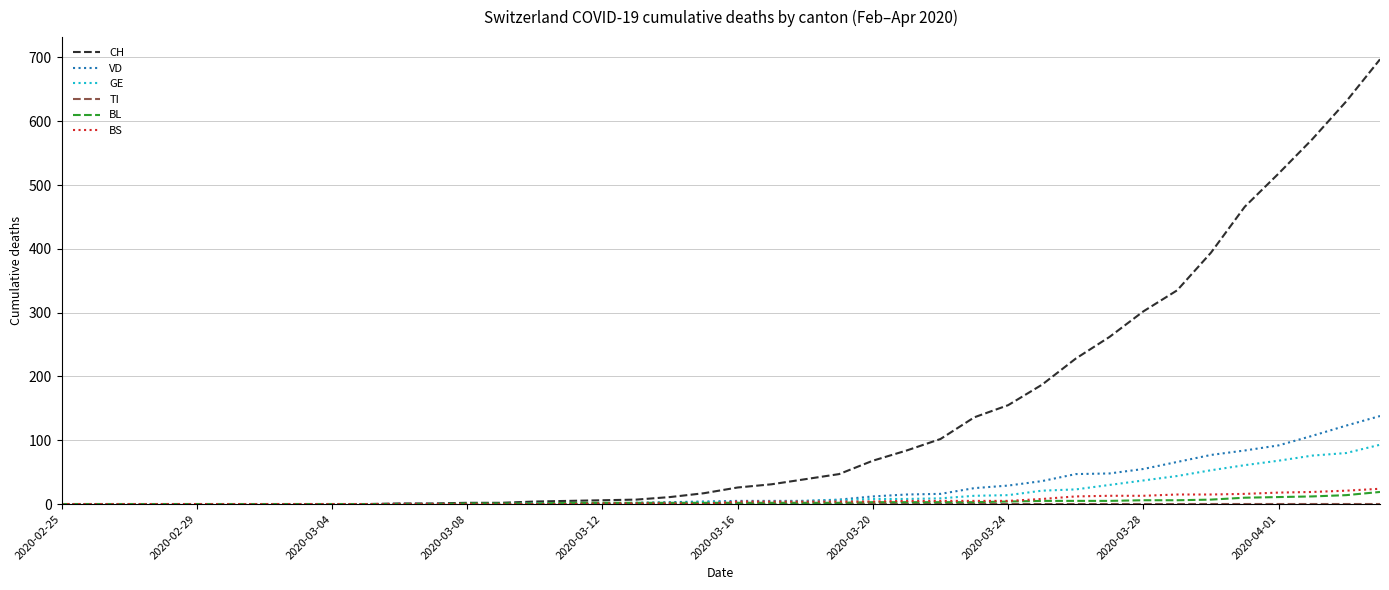

Which series has the largest range (max minus min)?

CH